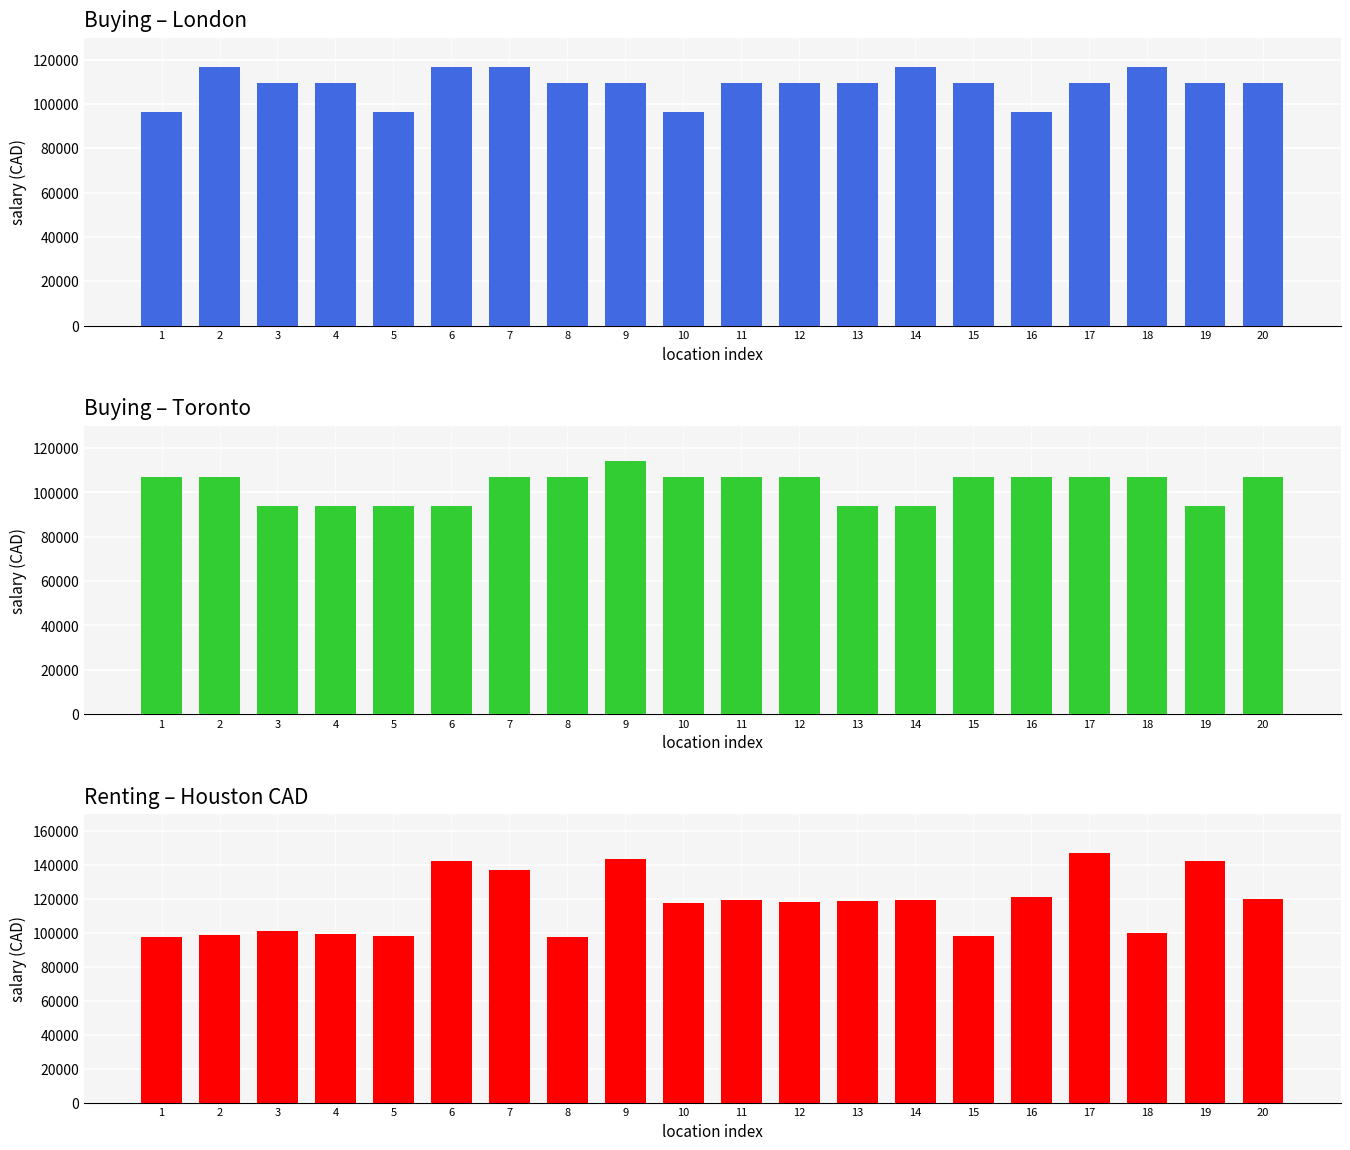

What is the total value across all series at 4?

303224